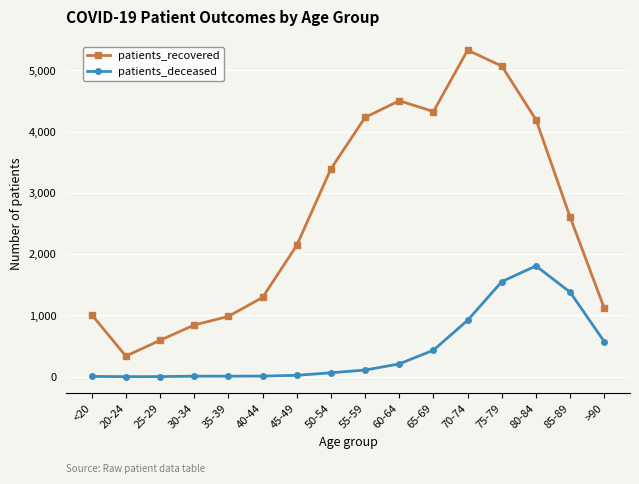

How many series are shown in this chart?

2